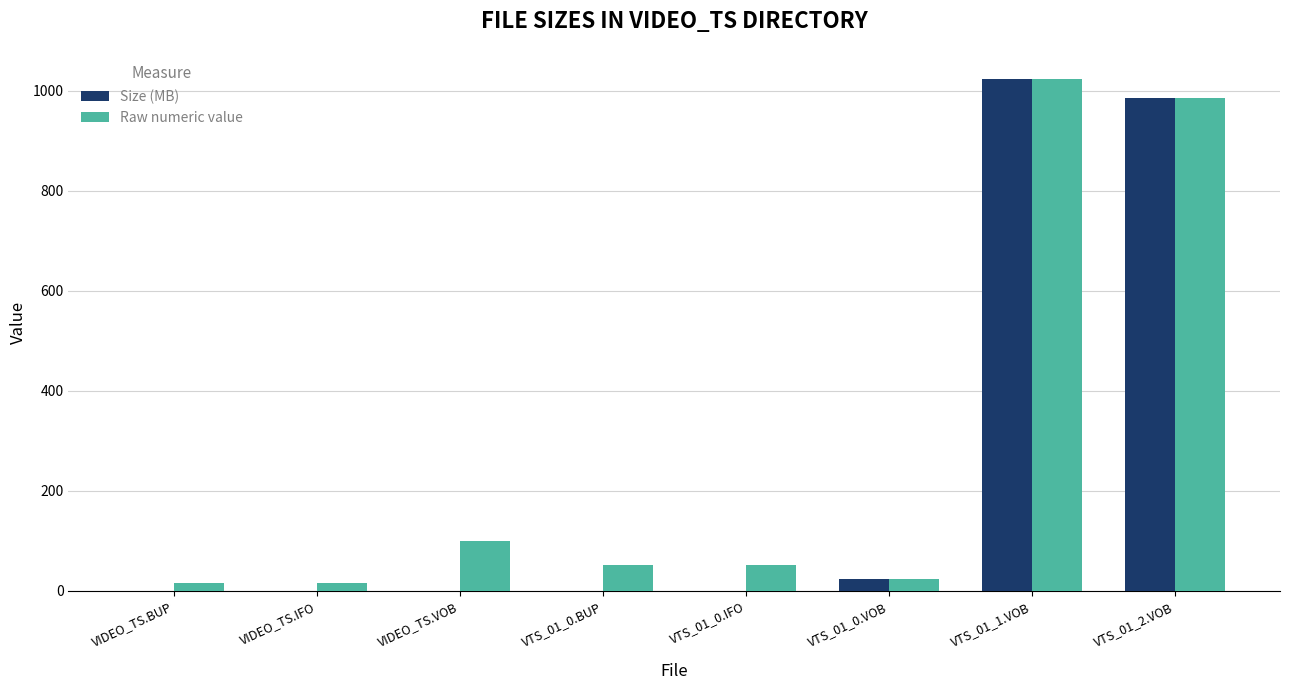

At which category is the sum across all series the highest?

VTS_01_1.VOB